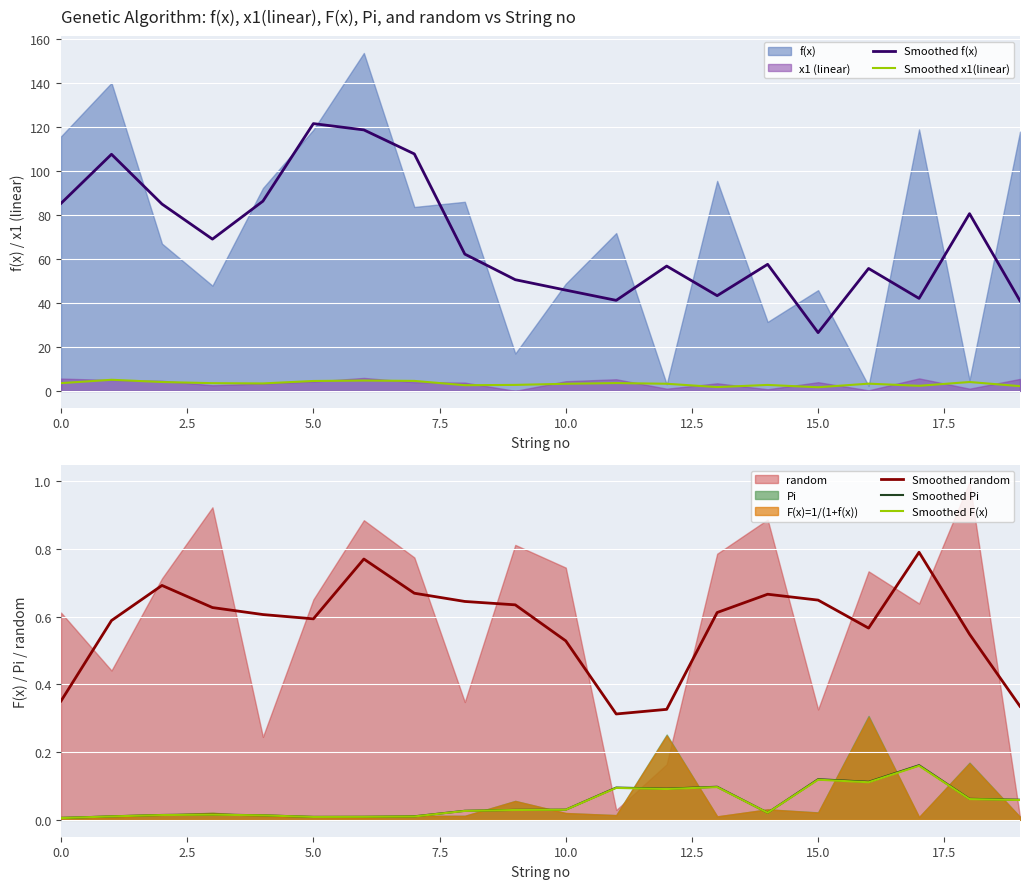

How many values in the Smoothed f(x) series exceed 62?

10